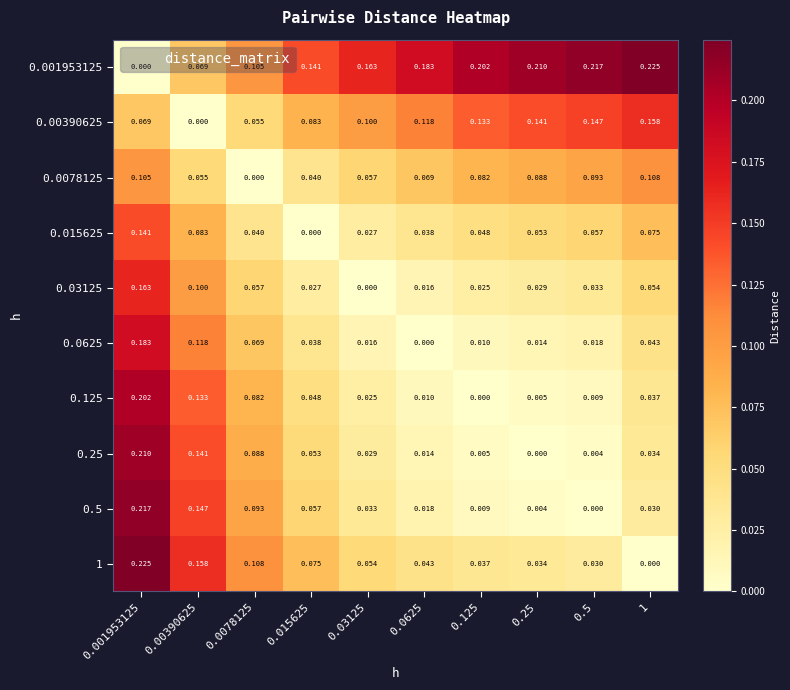

Is the value of 0.015625 at 0.25 greater than the value of 0.03125 at 0.25?

Yes